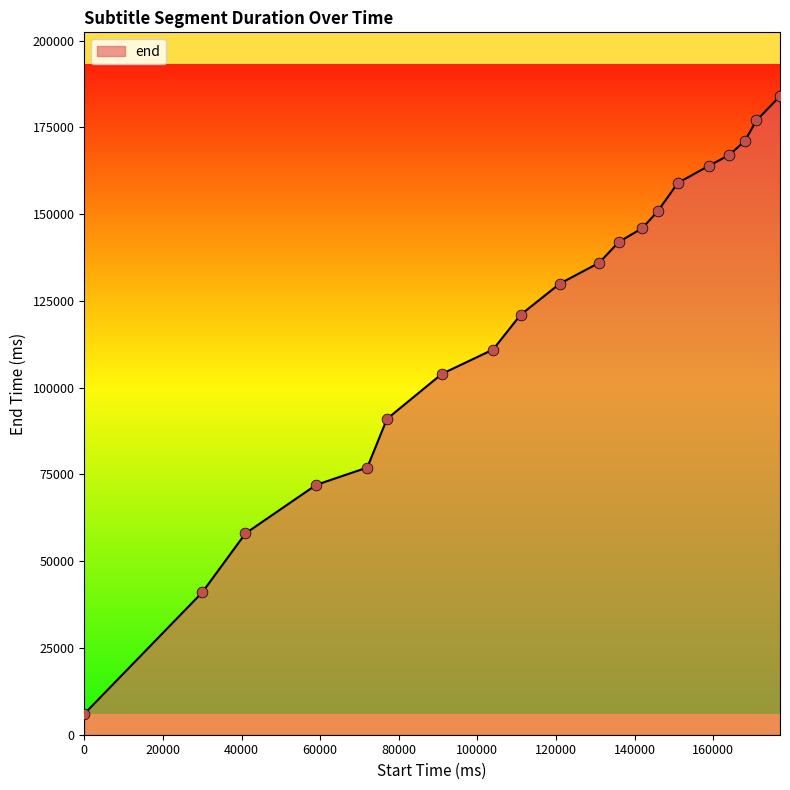

What is the difference between the maximum and minimum values?

178000